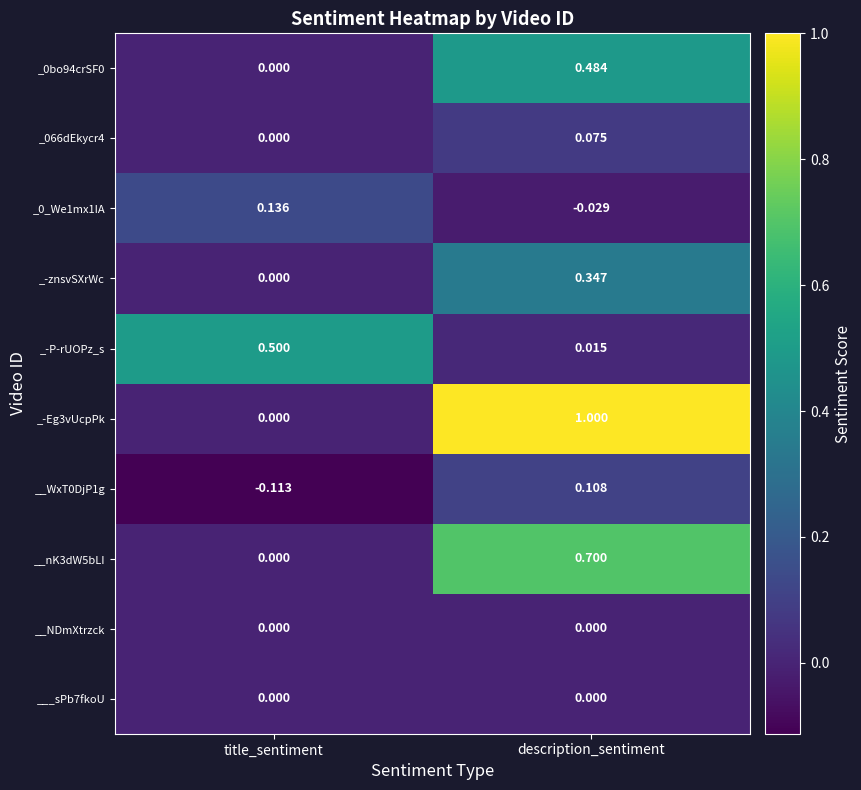

List the labels in order of __nK3dW5bLI value, smallest first.

title_sentiment, description_sentiment